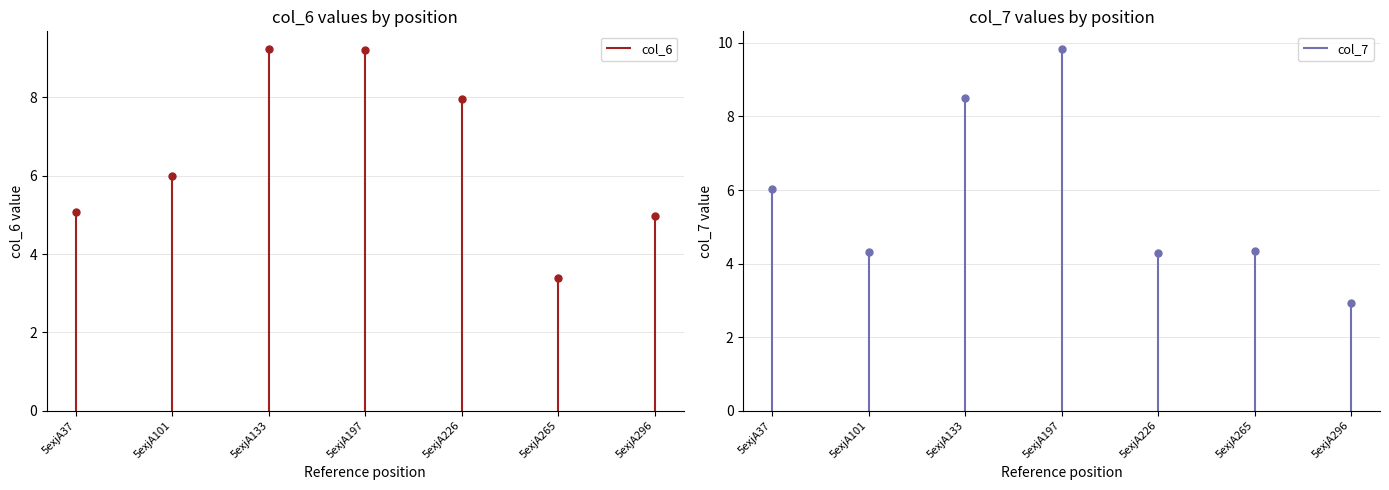

The value of col_7 at 5exjA101 is 7.6. True or false?

False